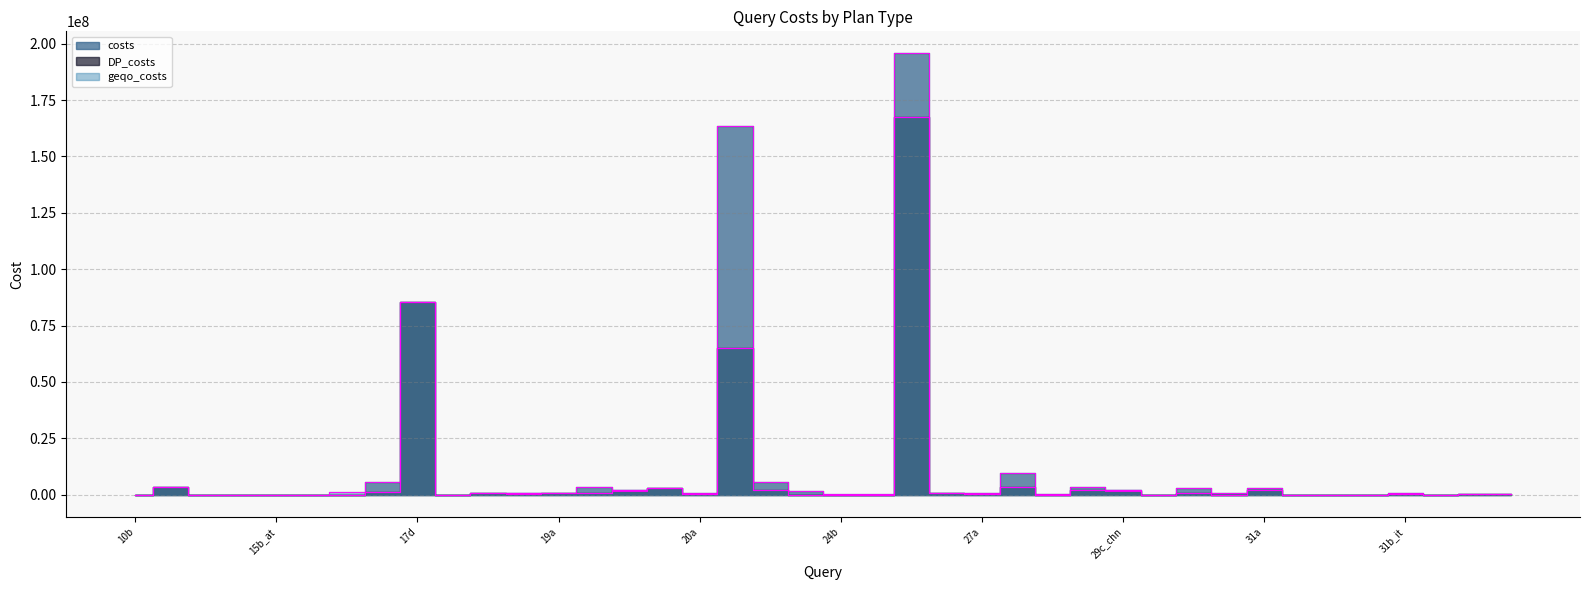

How many interior local peaks does the costs edge series have?

15